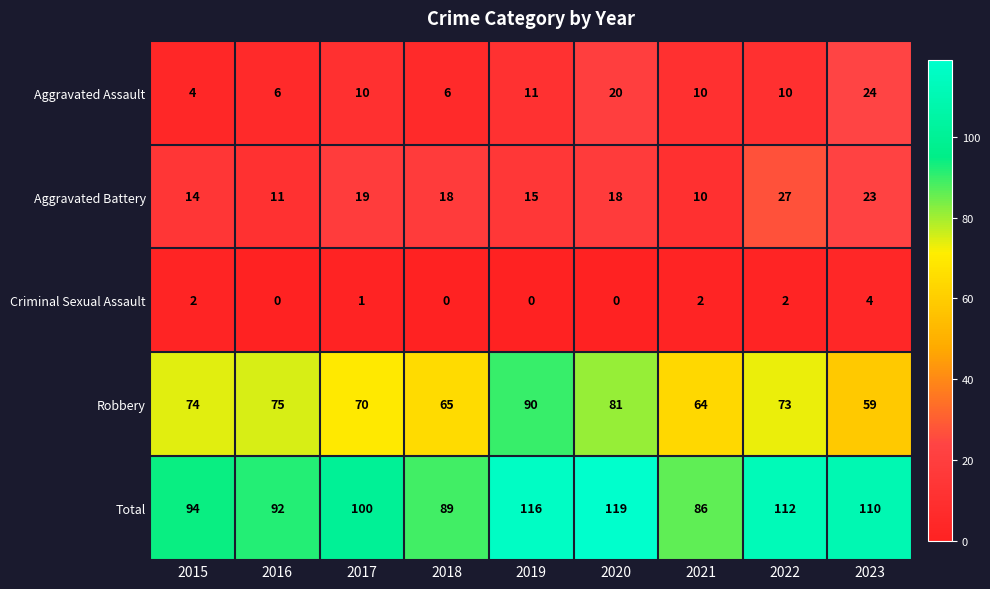

At 2017, list the series in order from smallest to largest.

Criminal Sexual Assault, Aggravated Assault, Aggravated Battery, Robbery, Total